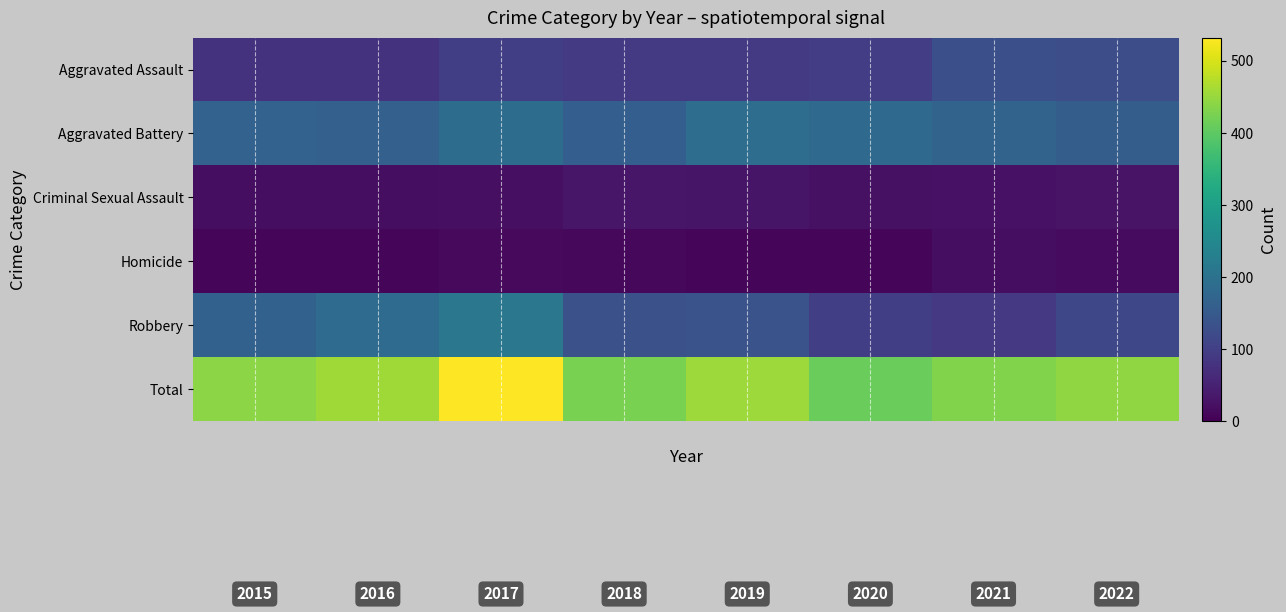

Which series has the largest total across all categories?

Total